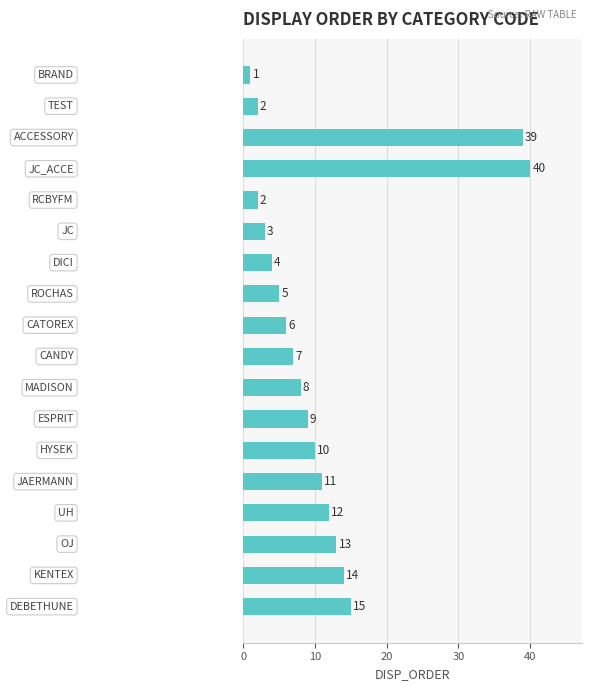

Does the chart contain stacked bars?

No